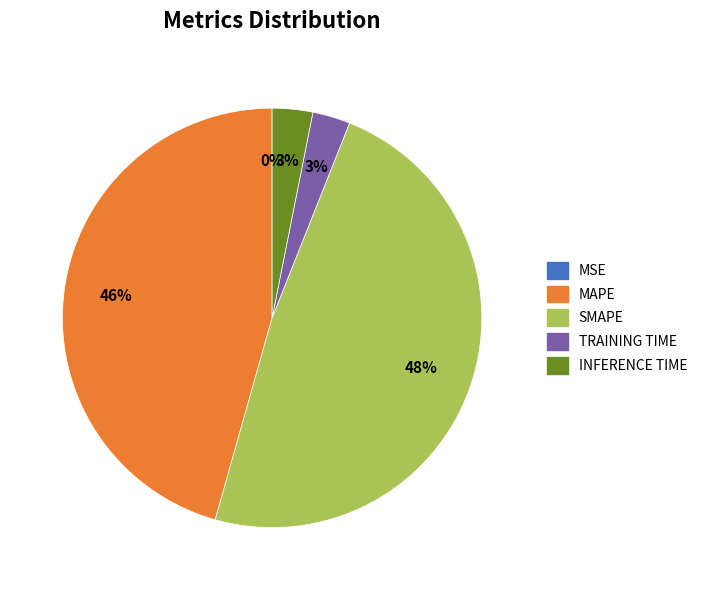

To the nearest percent, what is the average slice percentage?

20%